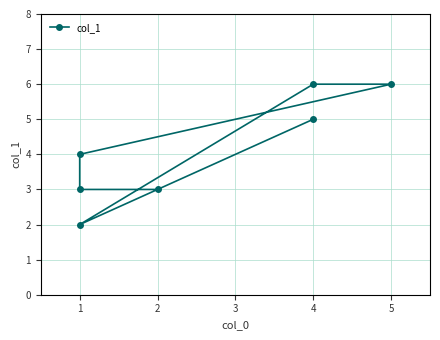

How many values are below 4?

3